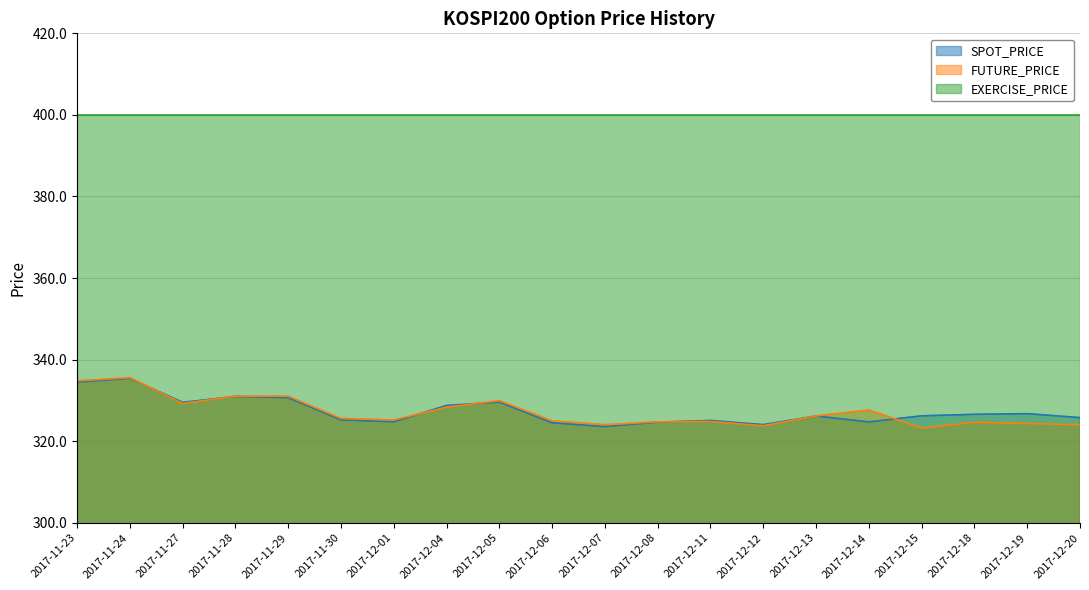

Read the FUTURE_PRICE value at 2017-12-08.

324.8